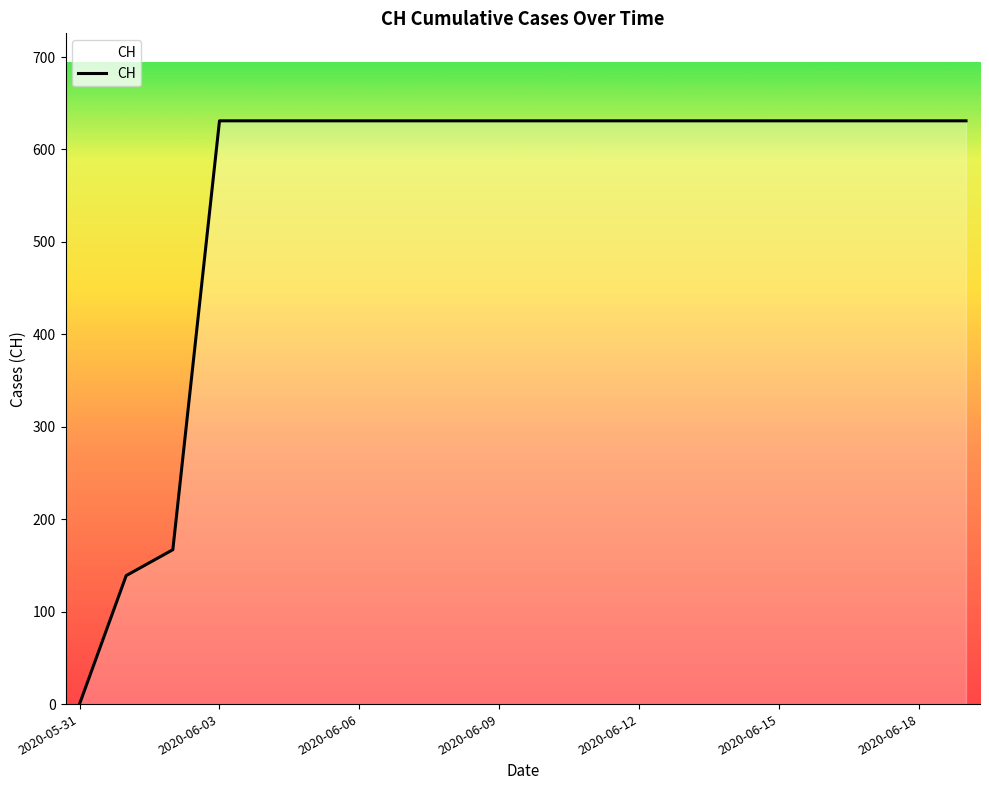

What is the difference between the maximum and minimum values?

631